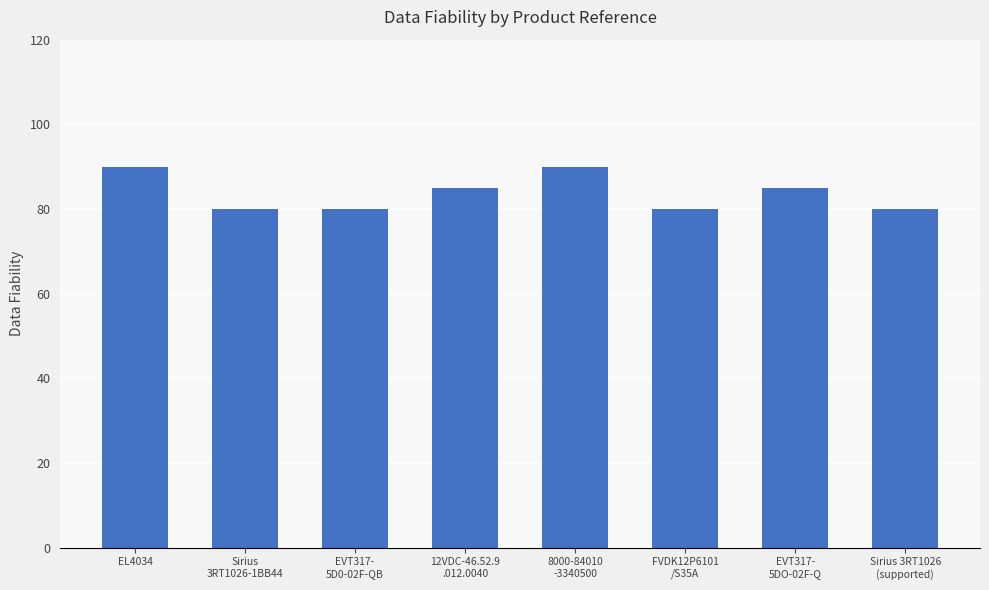

Approximately how many times larger is the value at EL4034 compared to EVT317-
5D0-02F-QB?

1.1